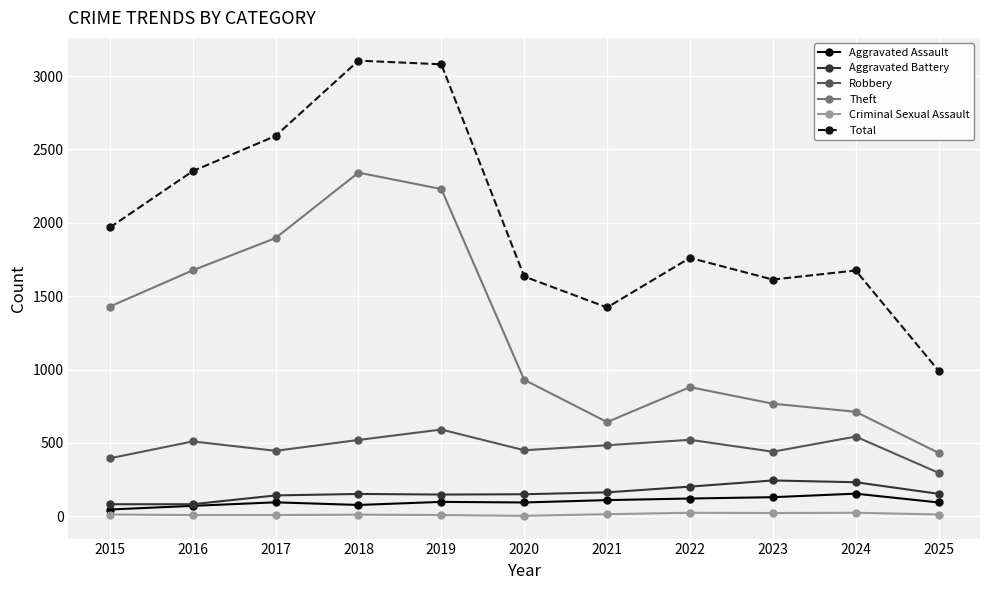

Which series has the largest total across all categories?

Total